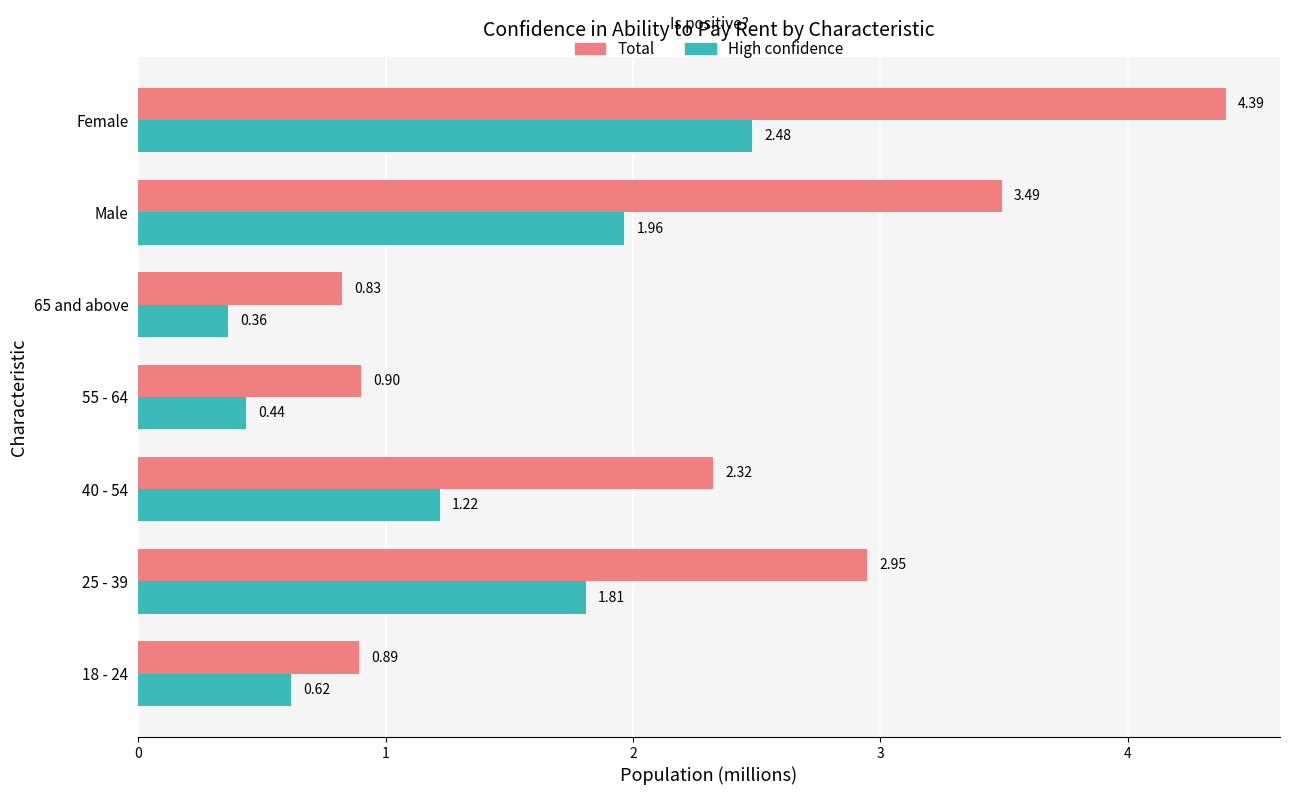

Which category has the highest value across all series?

Female